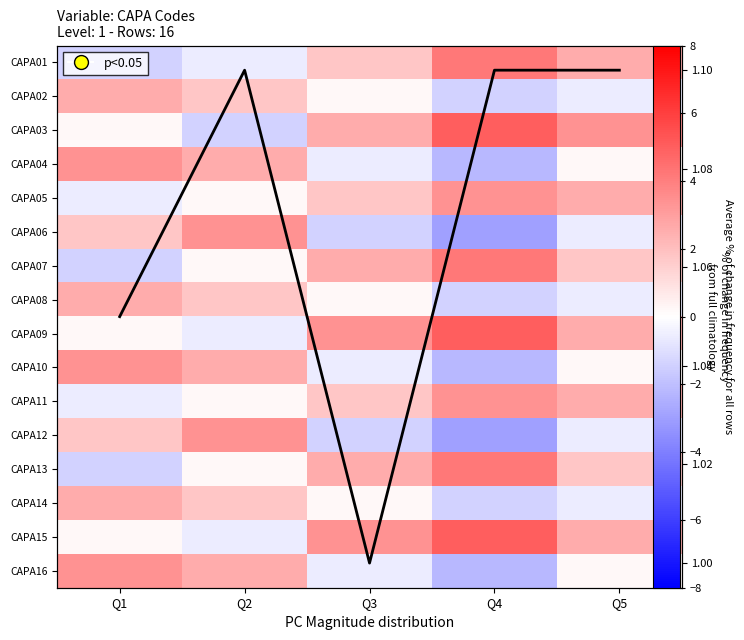

How many distinct data groups are displayed?

17